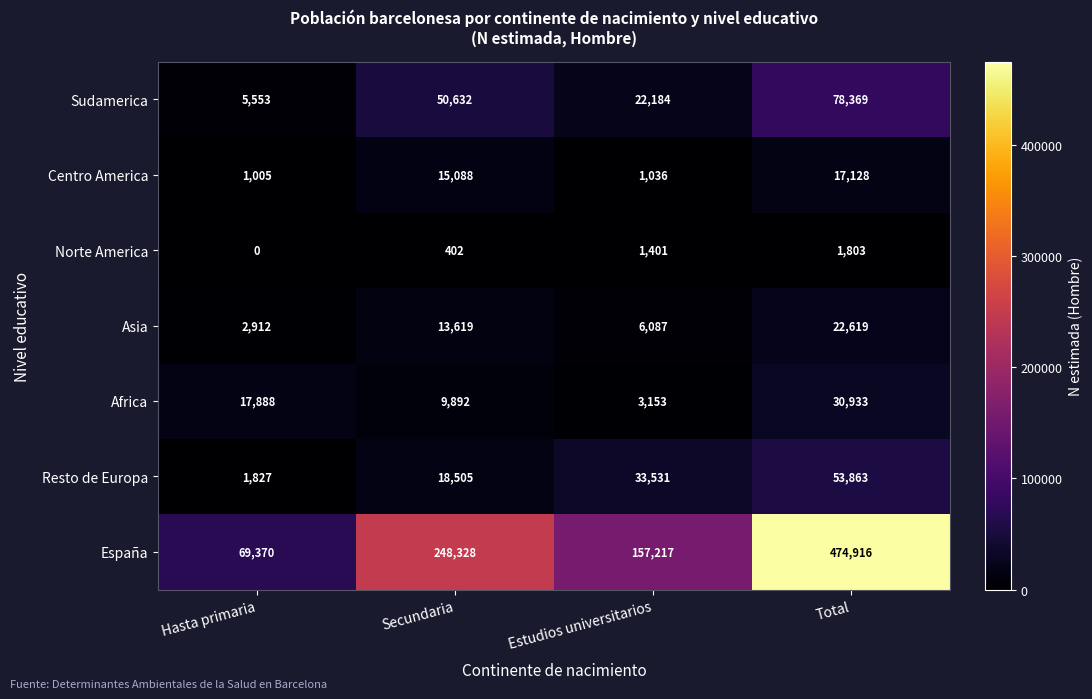

How many series are shown in this chart?

7